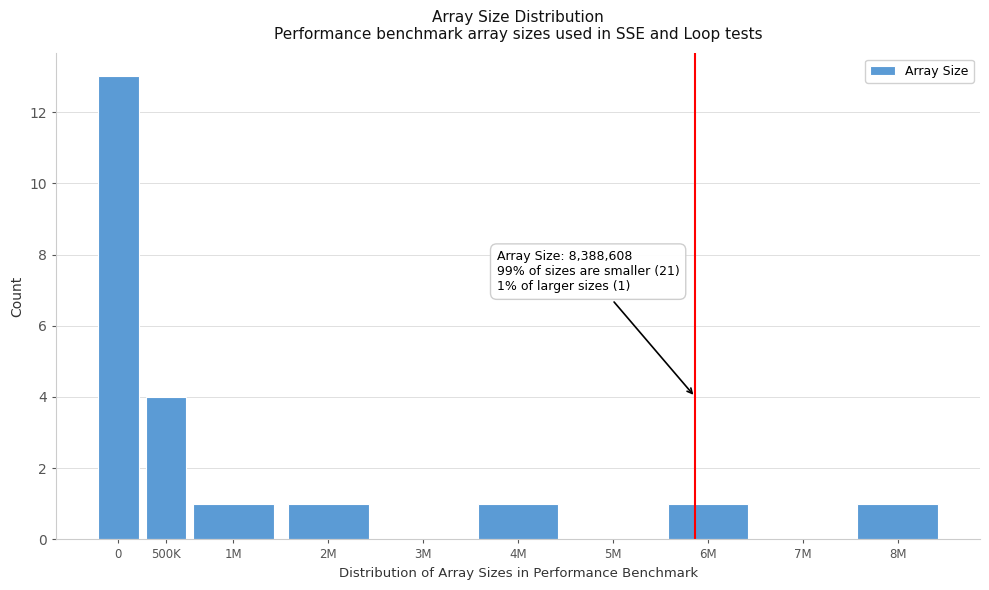

Reading right to left, what are all the values shown in this chart?

8M=1	7M=0	6M=1	5M=0	4M=1	3M=0	2M=1	1M=1	500K=4	0=13